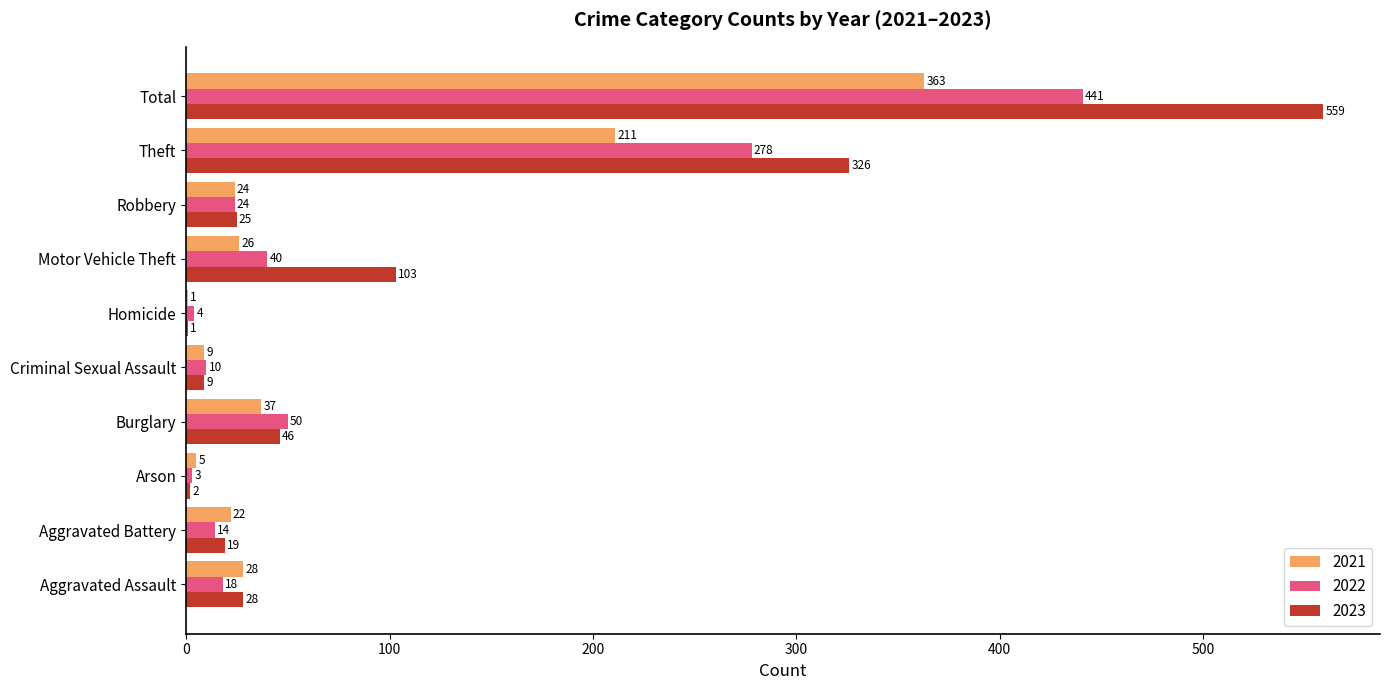

Which series changed the most between Arson and Robbery?

2023